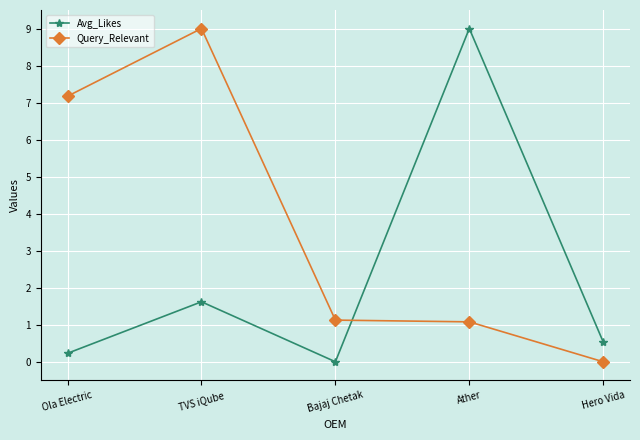

What is the difference between the highest and lowest values at TVS iQube?

7.4